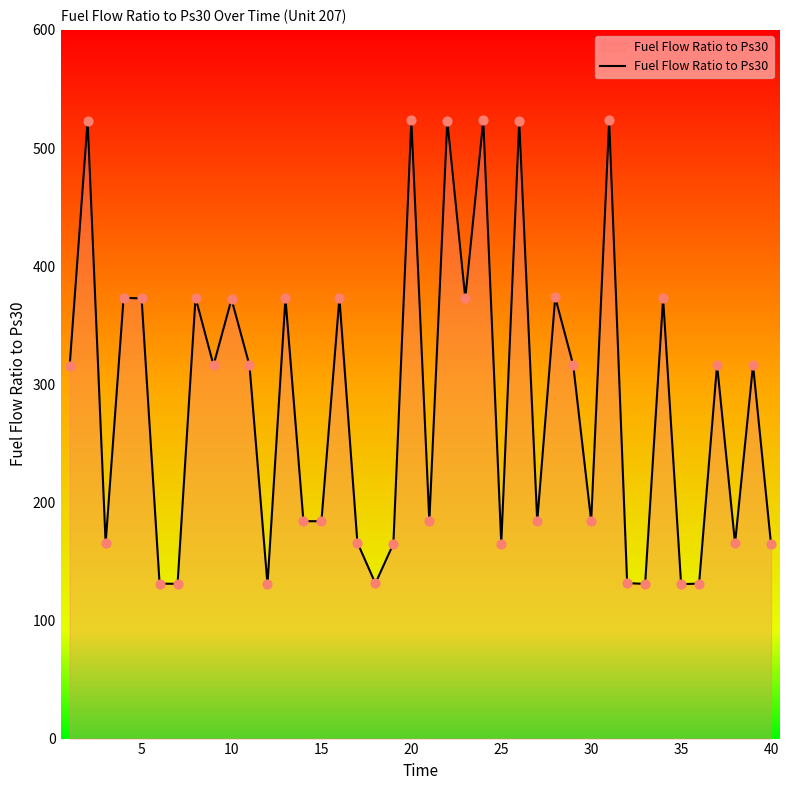

The Fuel Flow Ratio to Ps30 series shows 118.4 at 30. True or false?

False